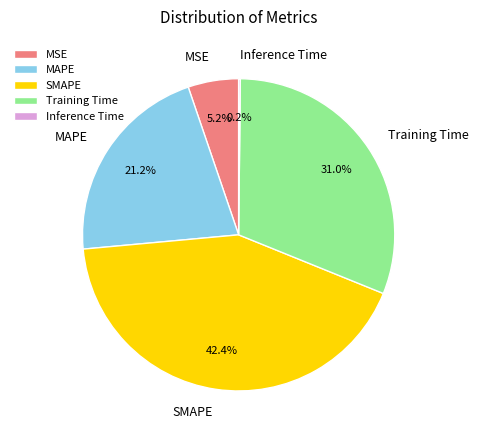

The MSE slice represents 5% of the pie. True or false?

True